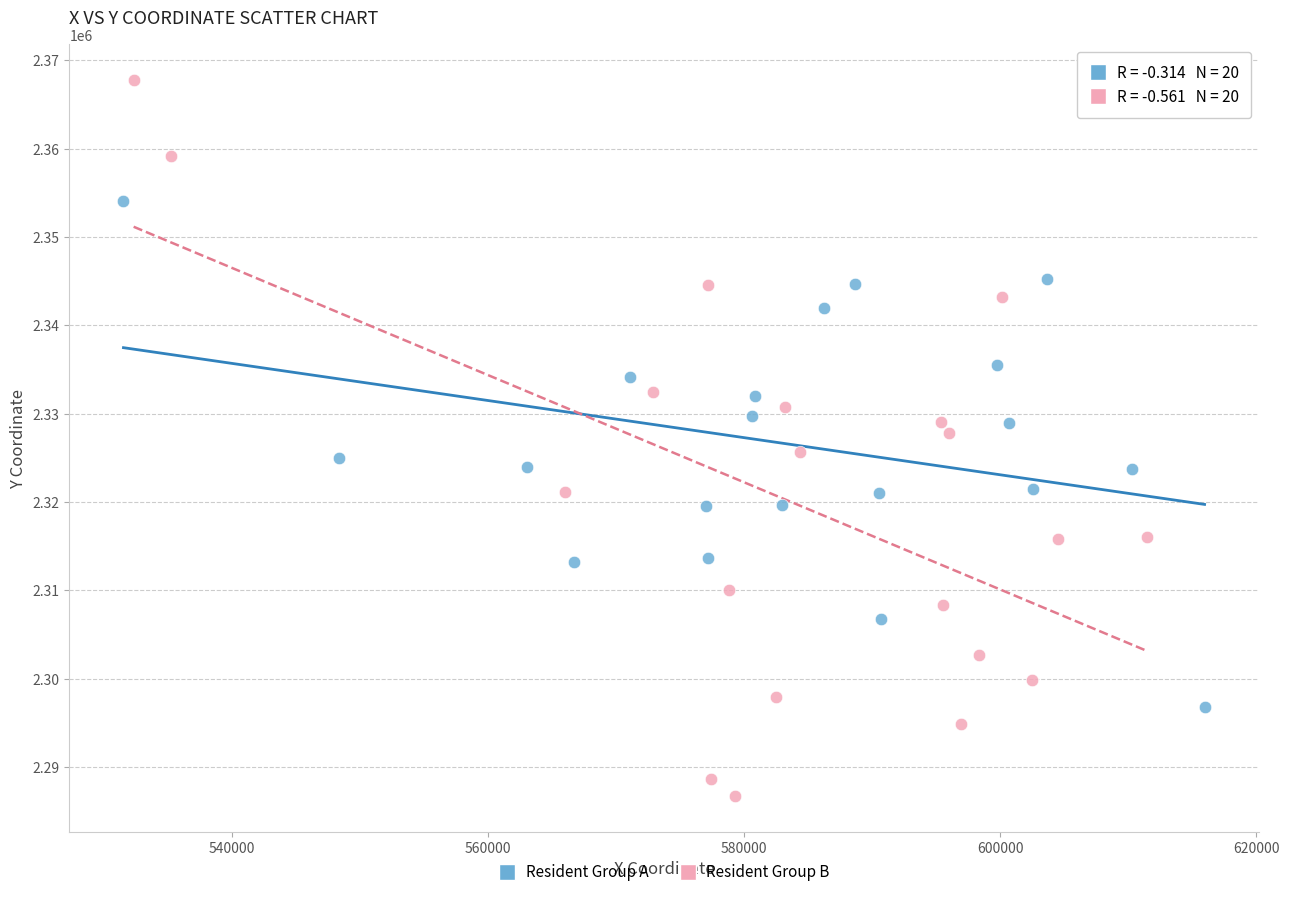

Which series contains the lowest Y value?

Resident Group B